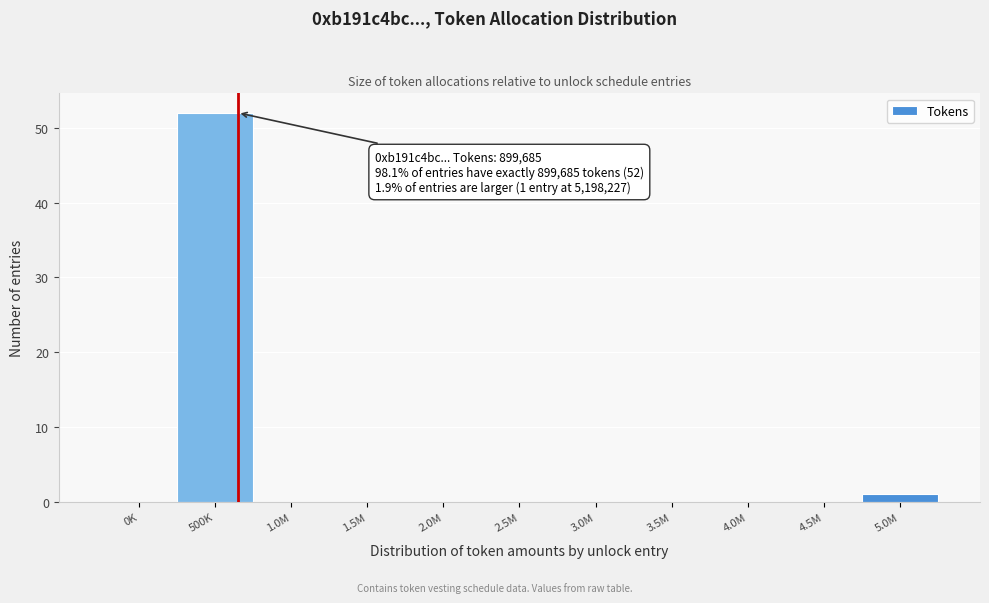

Reading left to right, transcribe all the data shown in this chart.

0K=0	500K=52	1.0M=0	1.5M=0	2.0M=0	2.5M=0	3.0M=0	3.5M=0	4.0M=0	4.5M=0	5.0M=1